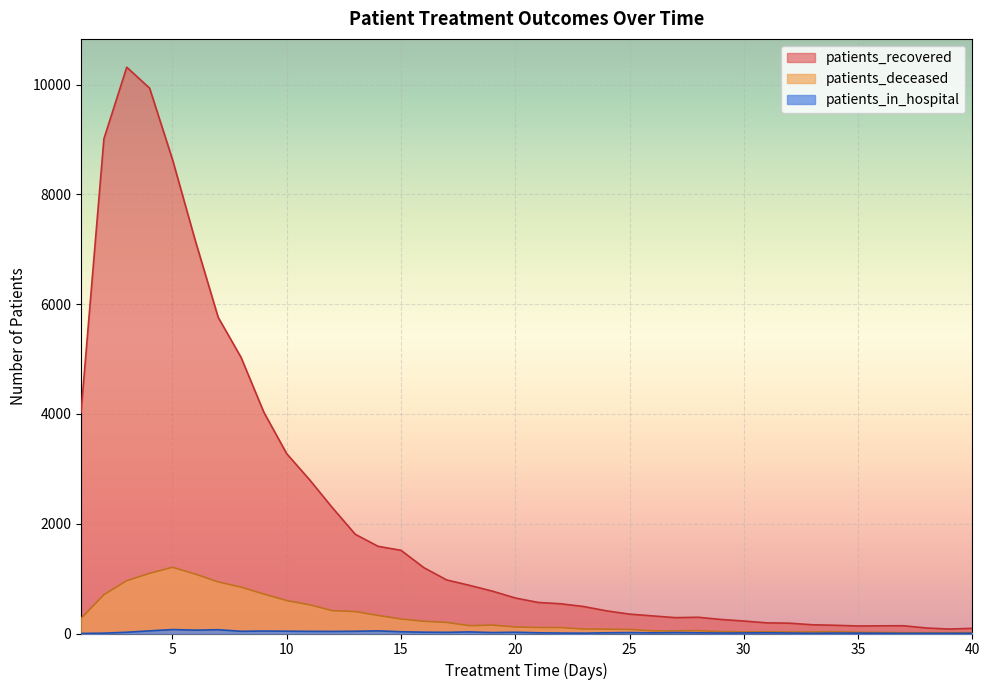

The value of patients_recovered at 33 is 267. True or false?

False